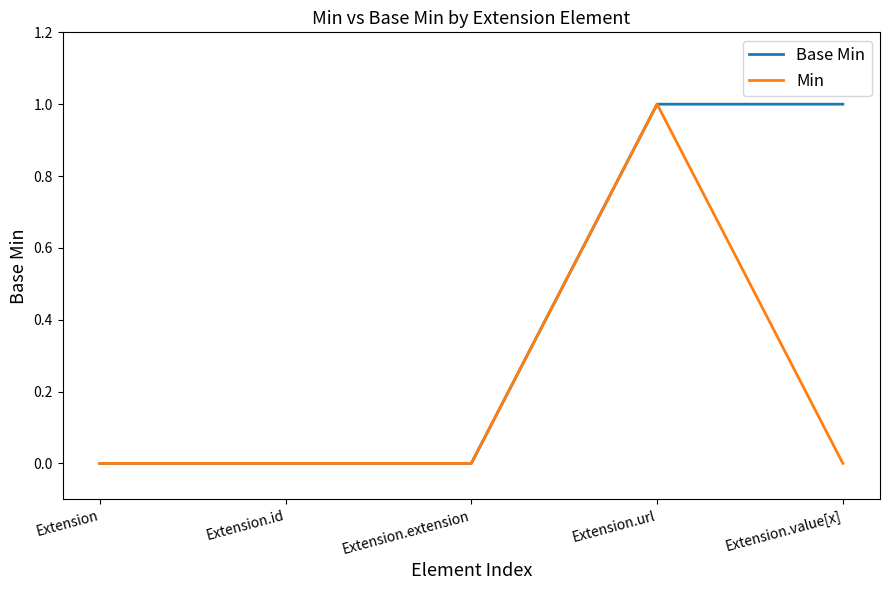

Rank the series by their average value, from highest to lowest.

Base Min, Min